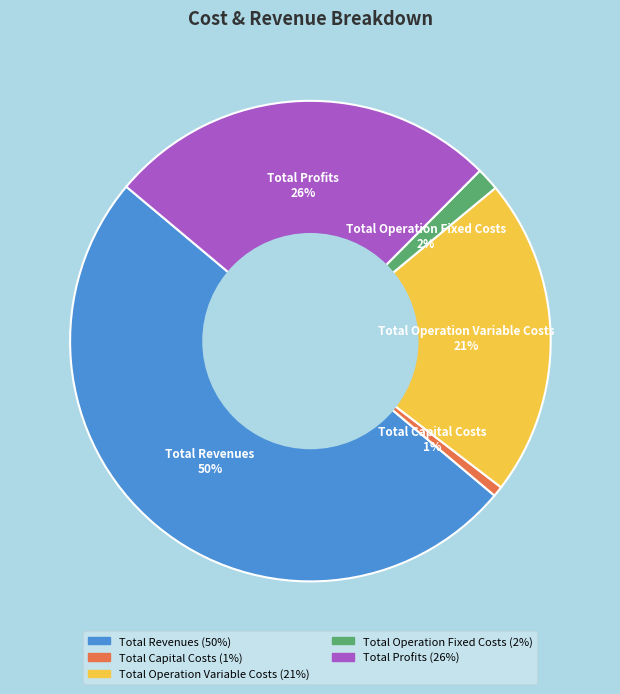

How many slices are in this pie chart?

5